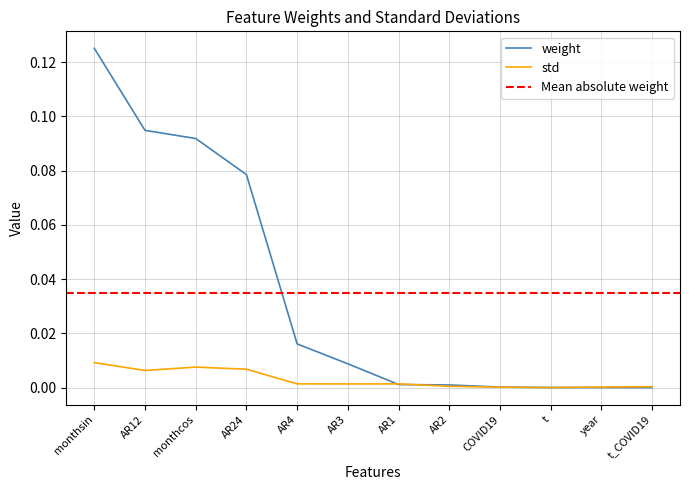

List the labels in order of weight value, smallest first.

t_COVID19, year, t, COVID19, AR2, AR1, AR3, AR4, AR24, monthcos, AR12, monthsin